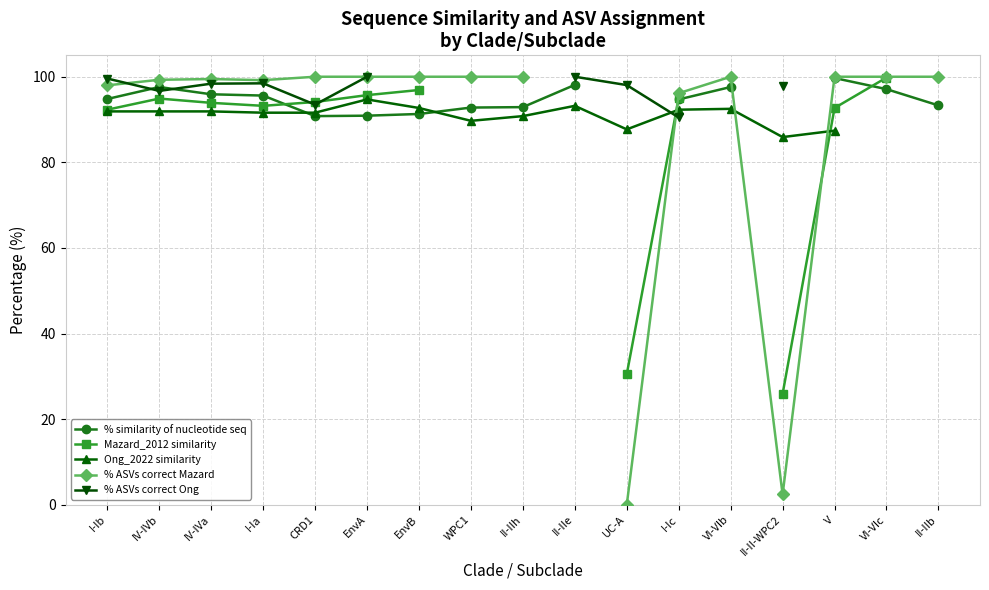

What is the label of the 17th point from the right?

I-Ib